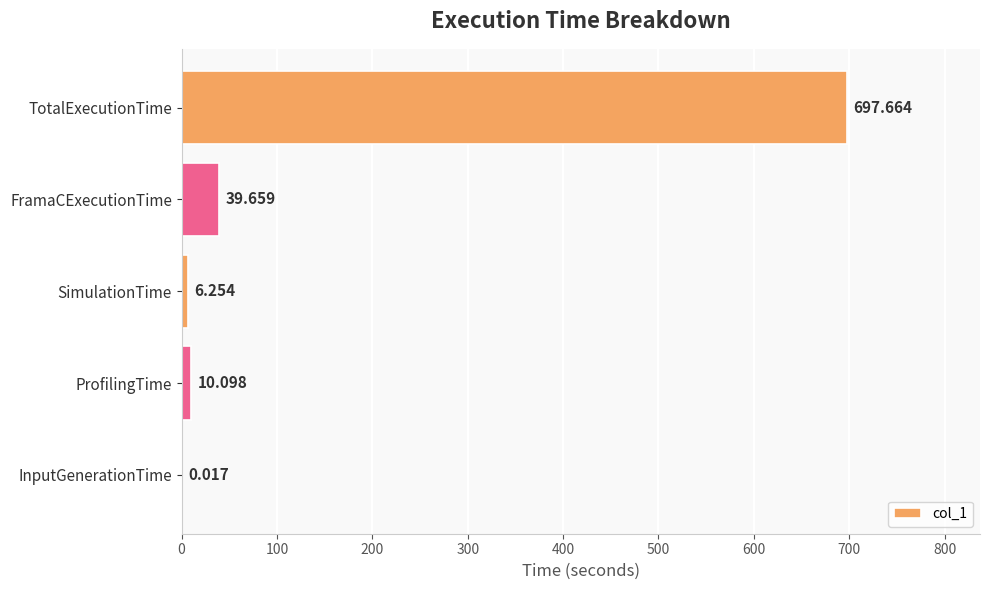

Between ProfilingTime and TotalExecutionTime, which is larger?

TotalExecutionTime